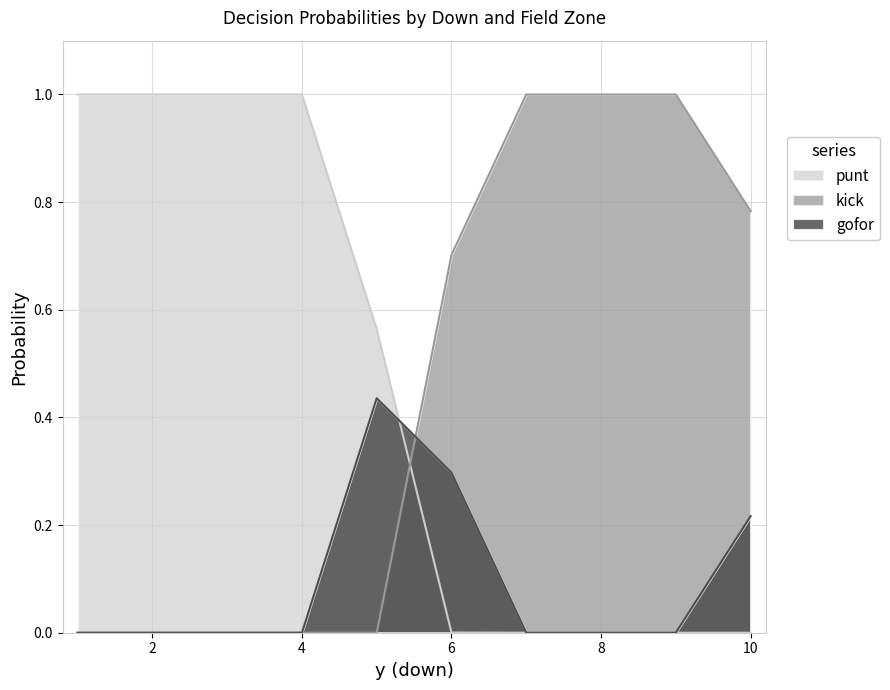

True or false: gofor and kick cross at least once.

True